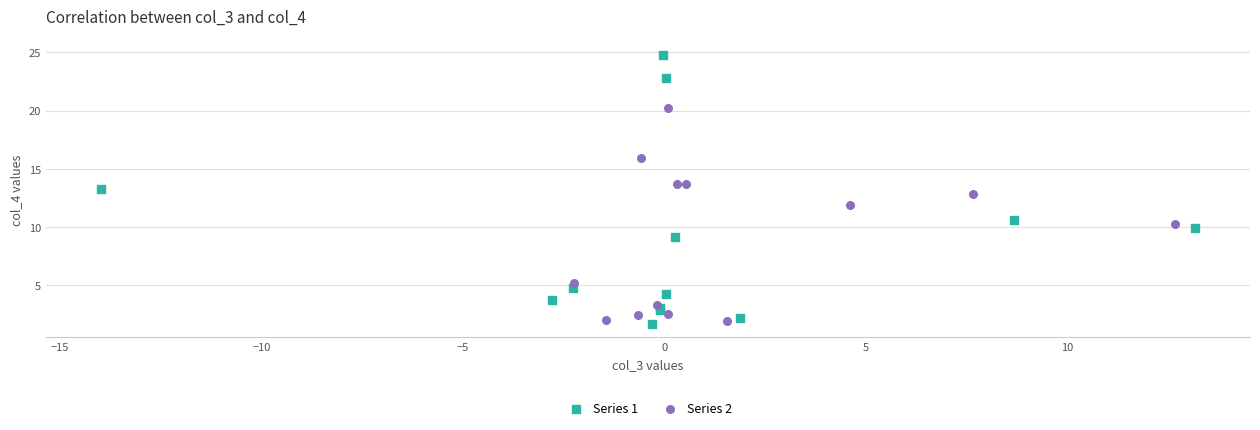

Which series has the widest spread of Y values?

Series 1